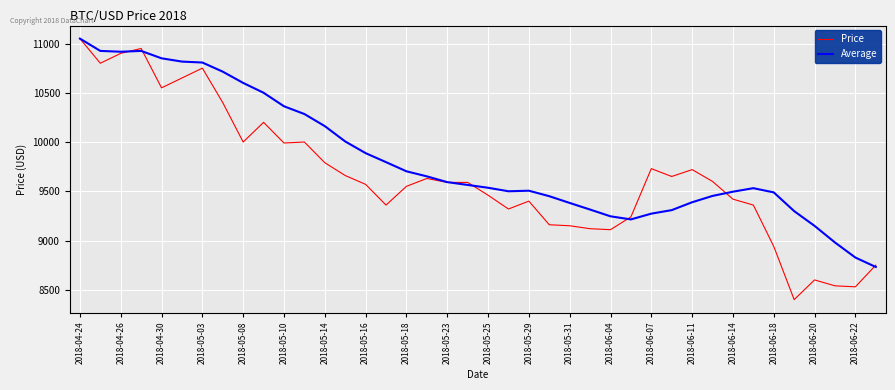

List the series in order of their overall mean, highest first.

Average, Price